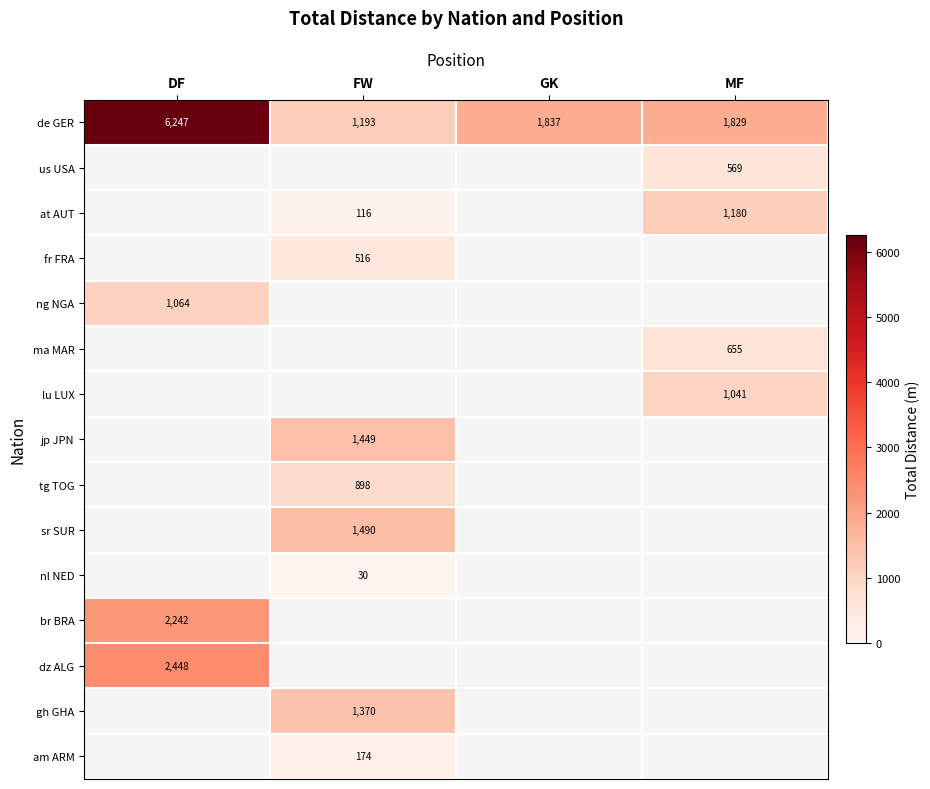

True or false: us USA has a value of 569 at MF.

True